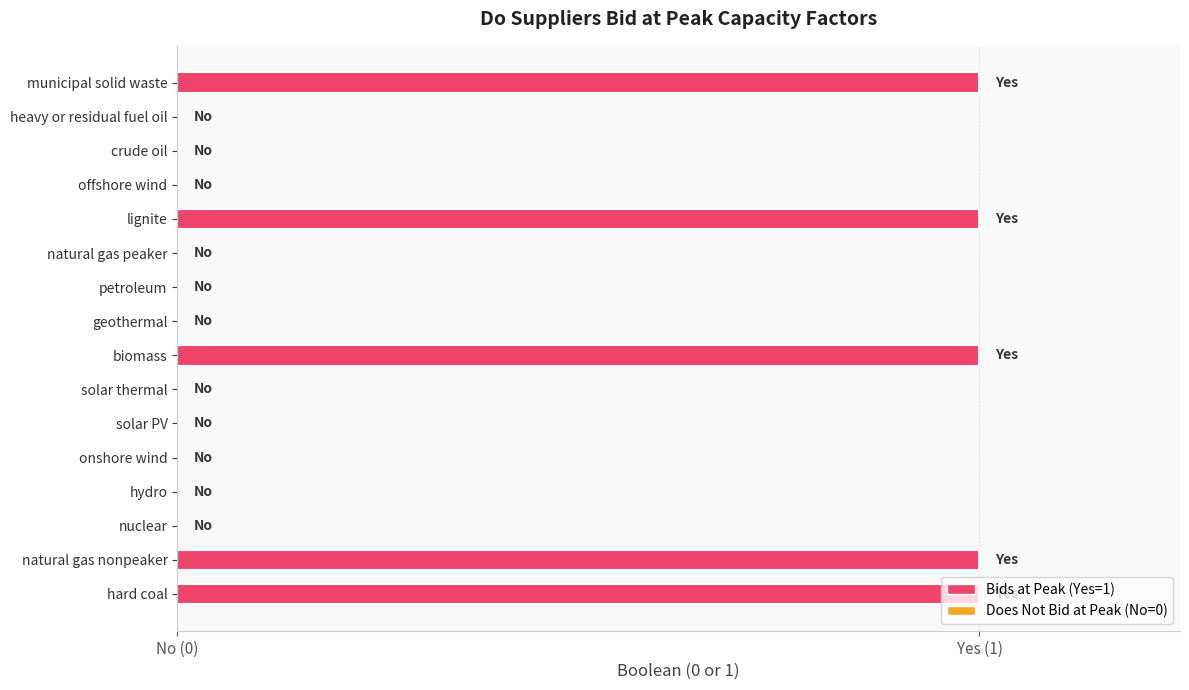

Are the bars horizontal?

Yes